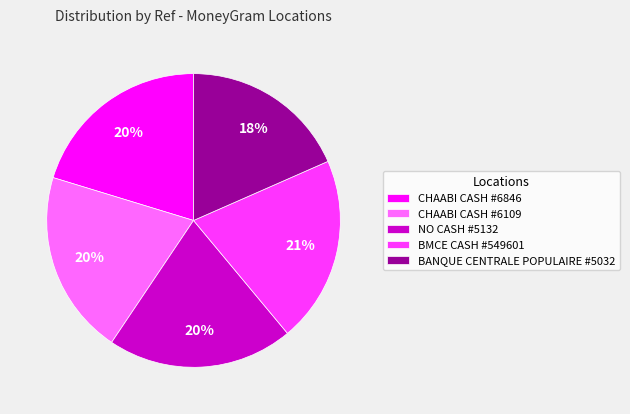

Do CHAABI CASH #6109 and NO CASH #5132 together represent more than half of the pie?

No